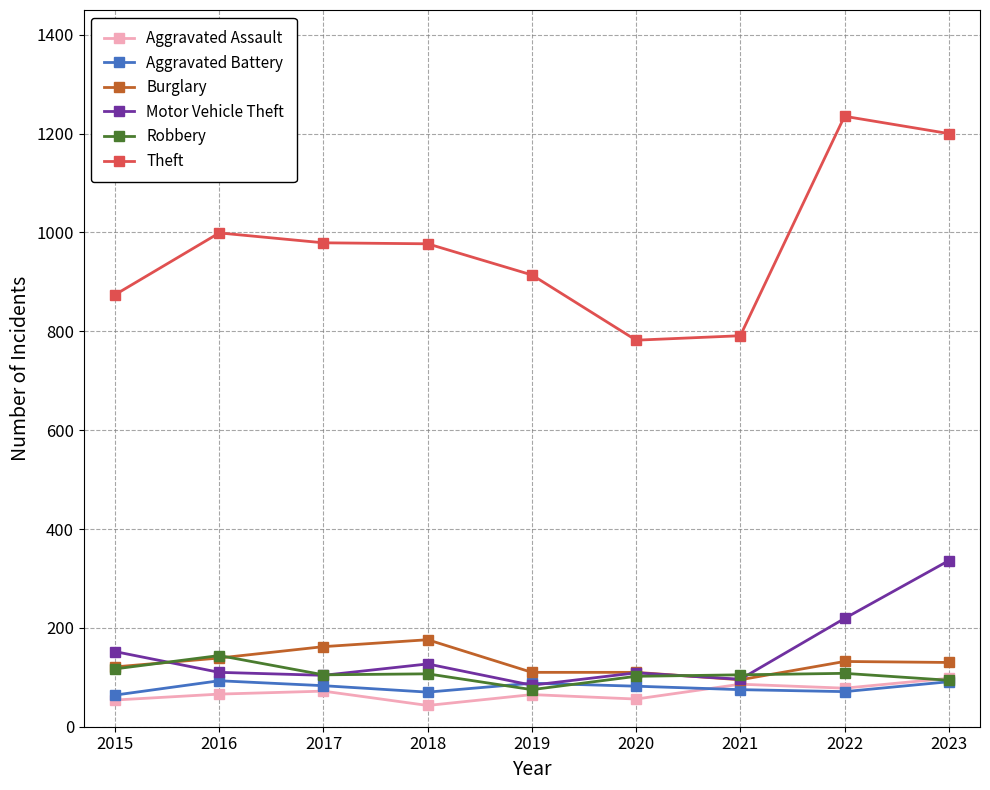

True or false: Robbery and Theft intersect in this chart.

False